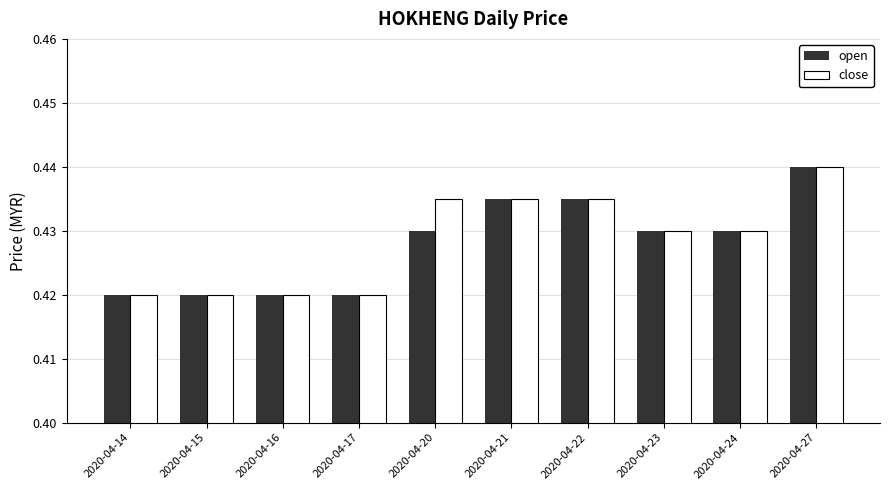

At which label does open reach its peak?

2020-04-27